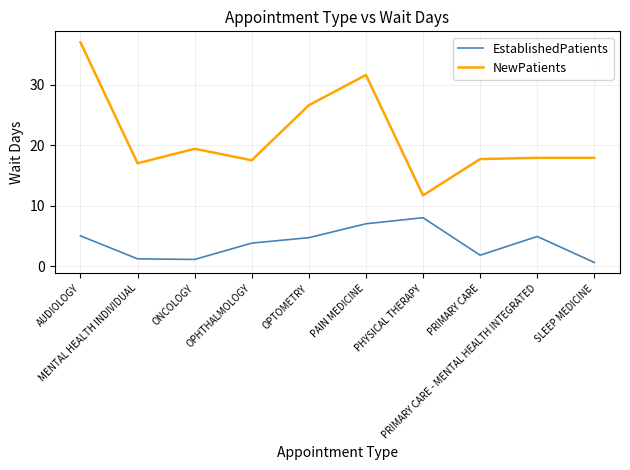

What position from the right is PAIN MEDICINE?

5